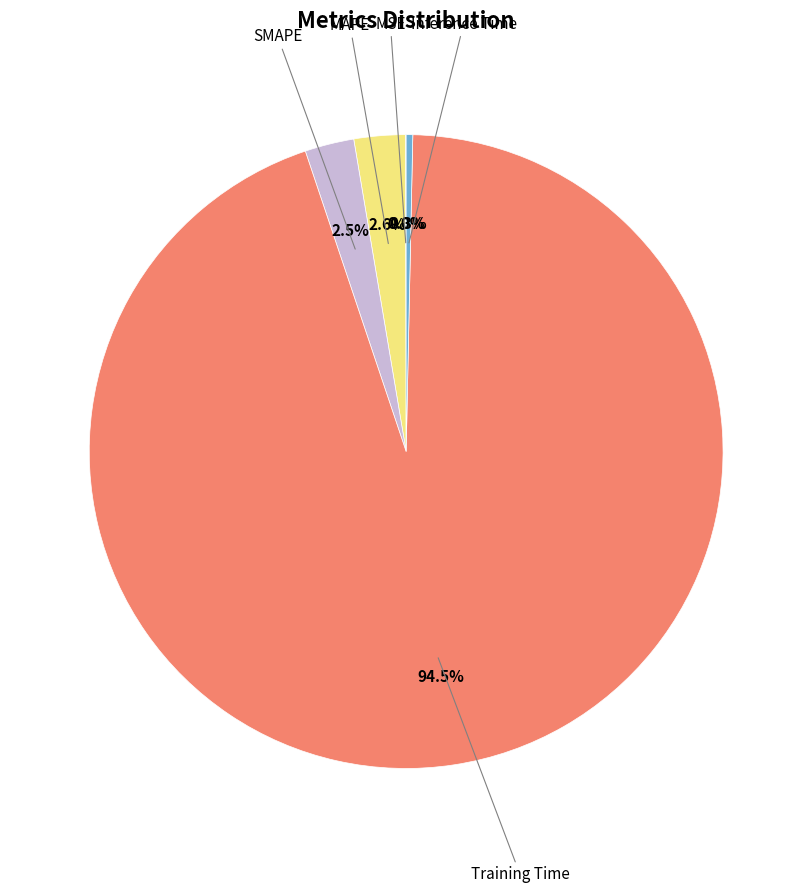

Rank the categories by value from highest to lowest.

Training Time, MAPE, SMAPE, Inference Time, MSE